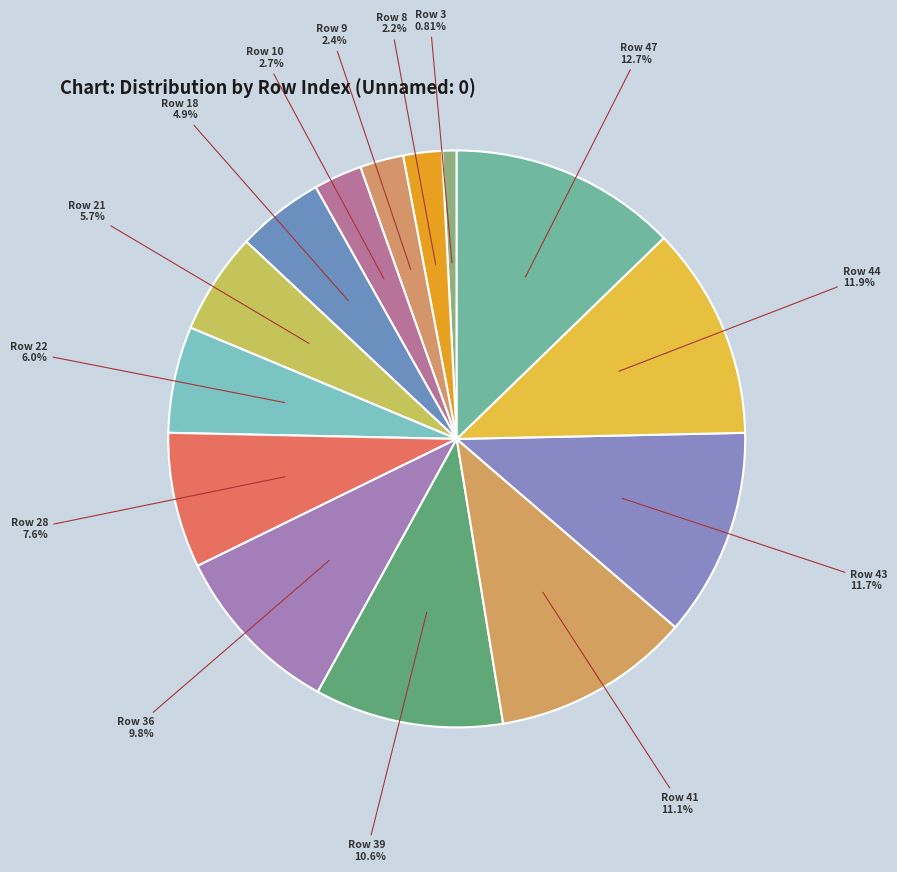

Combined, what portion of the pie is Row 18 and Row 39?

15.4%